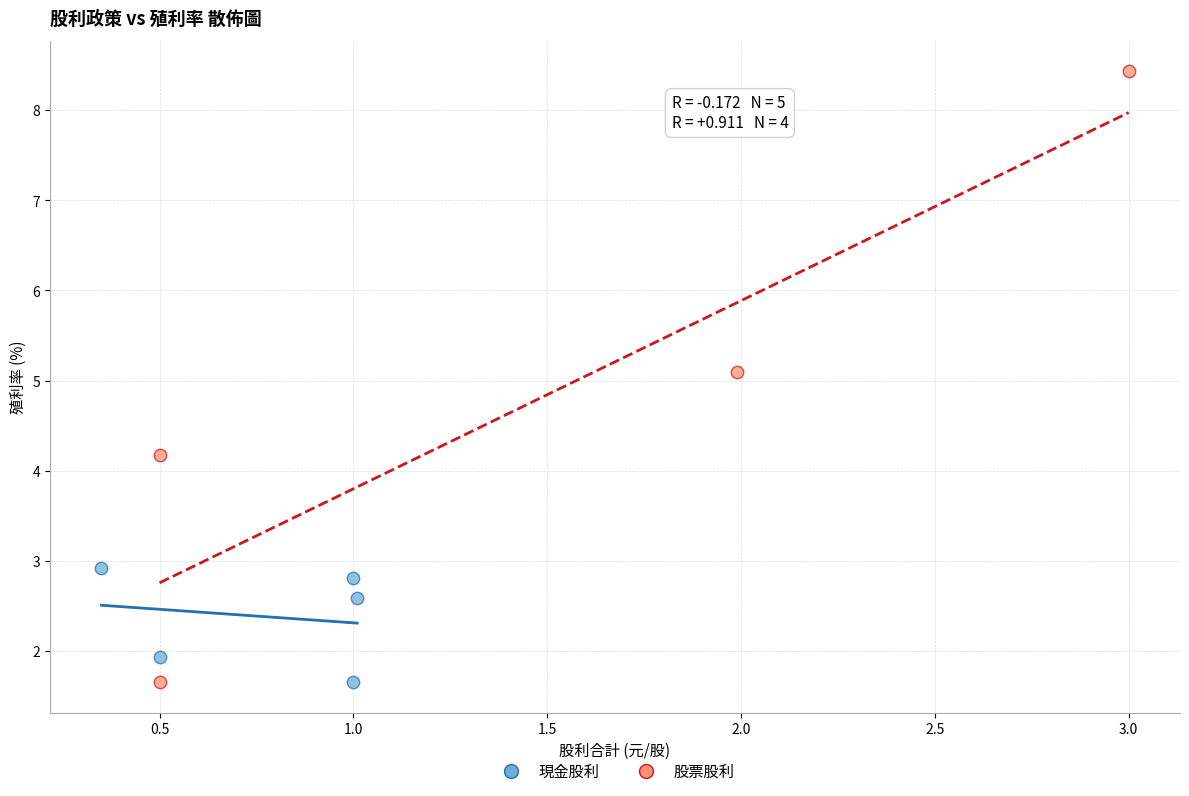

Which series contains the highest Y value?

股票股利